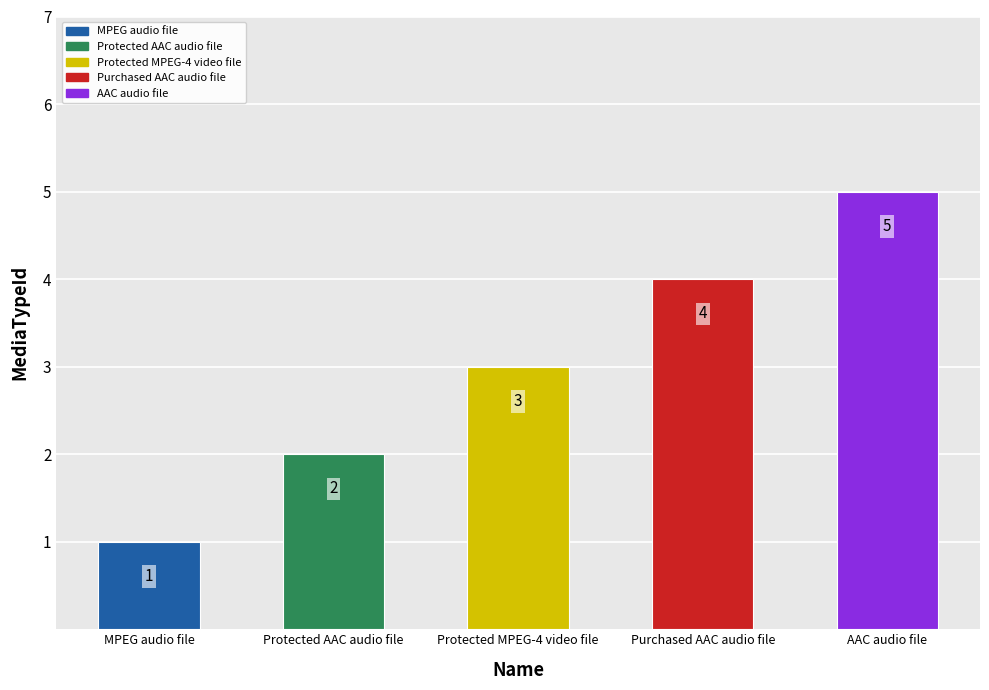

What value does the data have at Protected MPEG-4 video file?

3